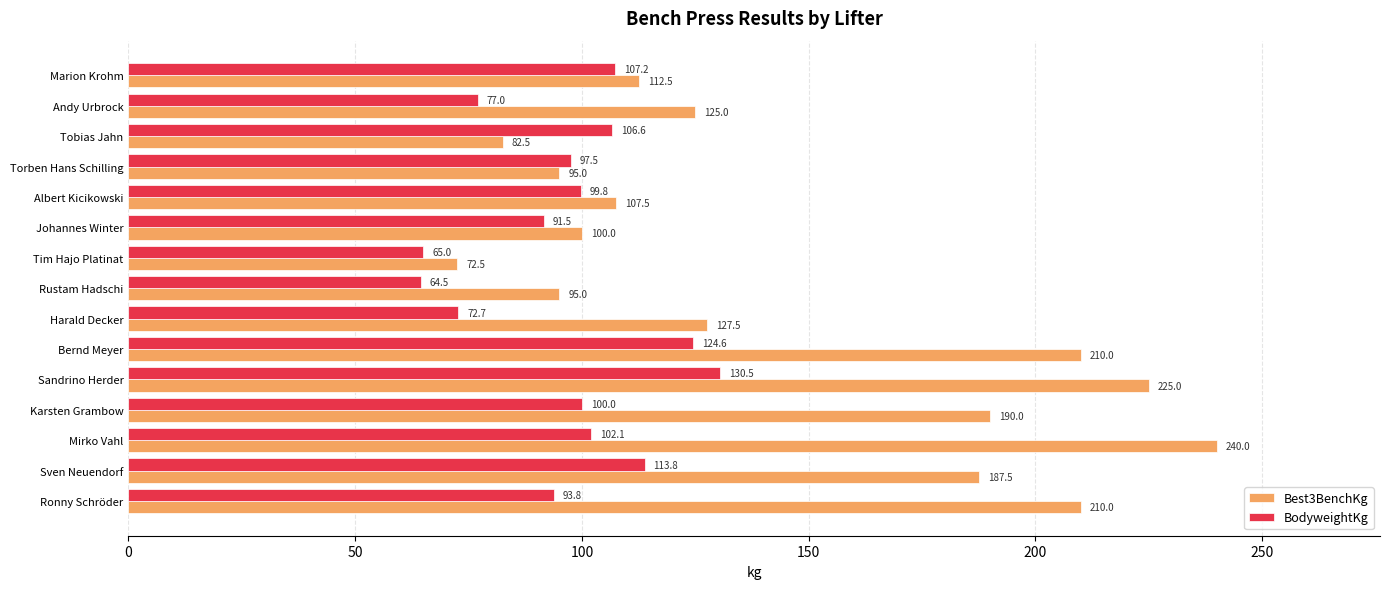

Is it true that BodyweightKg equals 34.1 at Tim Hajo Platinat?

False